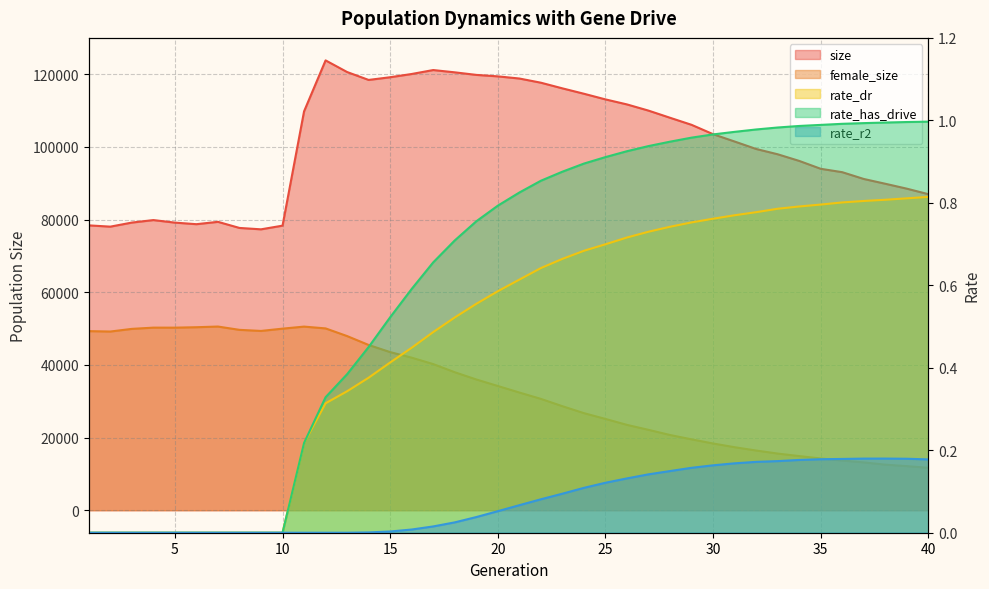

At which label does rate_dr reach its peak?

40